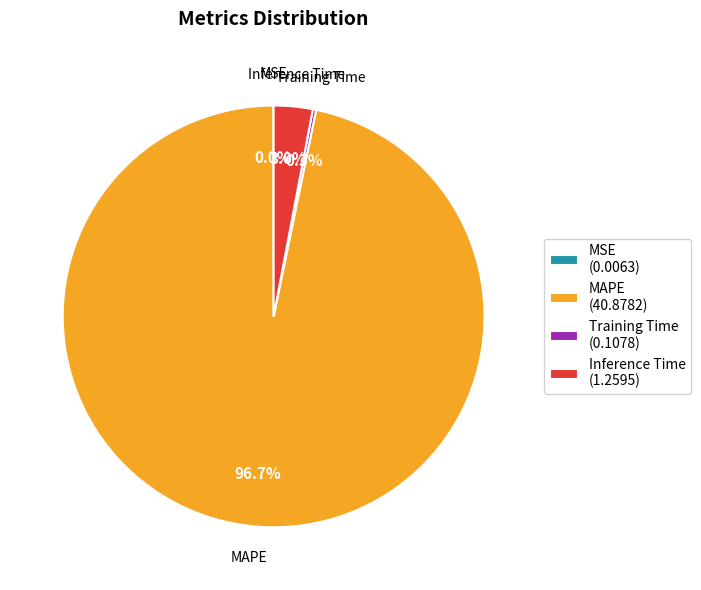

Which slice represents more than half of the pie?

MAPE (40.8782)